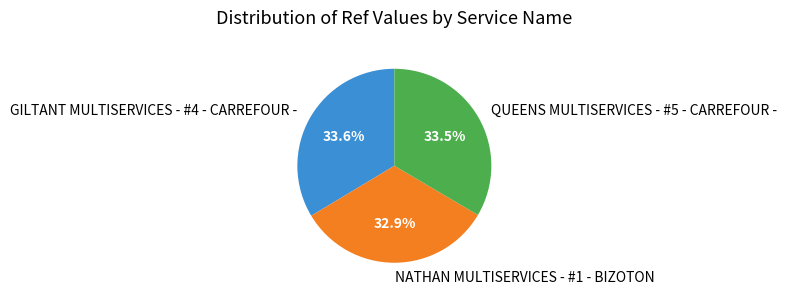

Approximately how many times larger is the value at GILTANT MULTISERVICES - #4 - CARREFOUR - compared to QUEENS MULTISERVICES - #5 - CARREFOUR -?

1.0